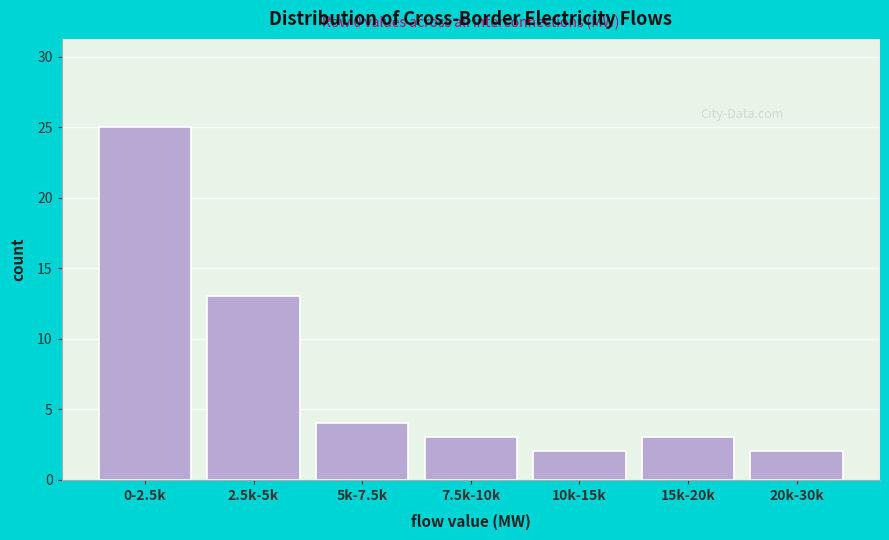

Reading left to right, transcribe all the data shown in this chart.

25	13	4	3	2	3	2